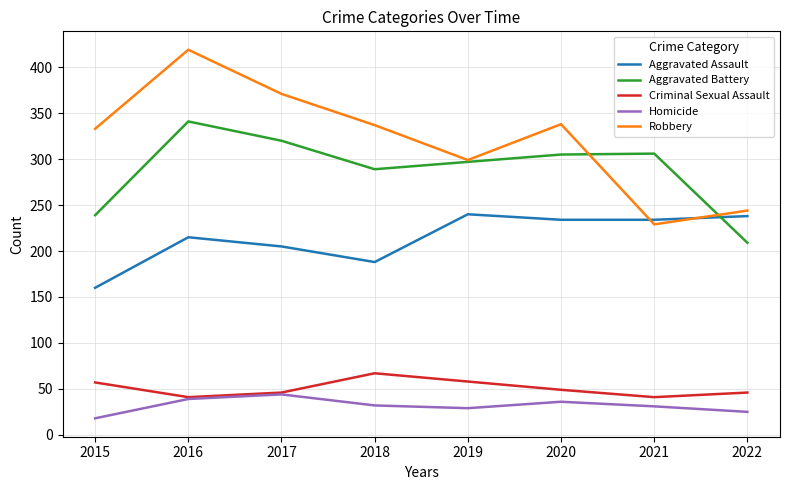

True or false: Homicide has more than 1 interior local peaks.

True